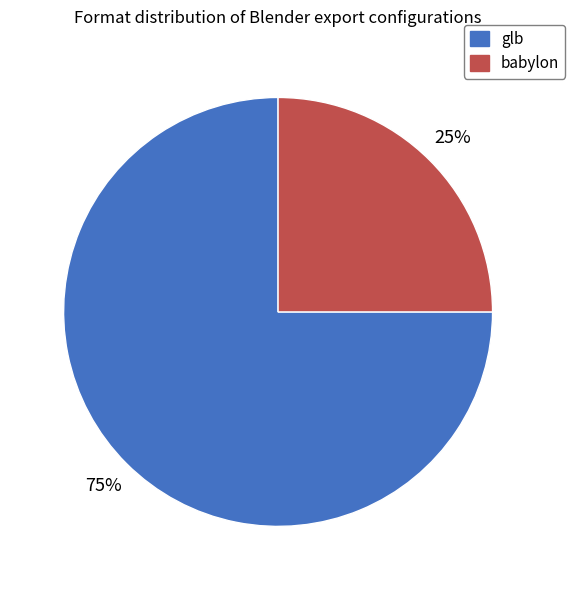

To the nearest percent, what is the difference between the glb and babylon slice percentages?

50%